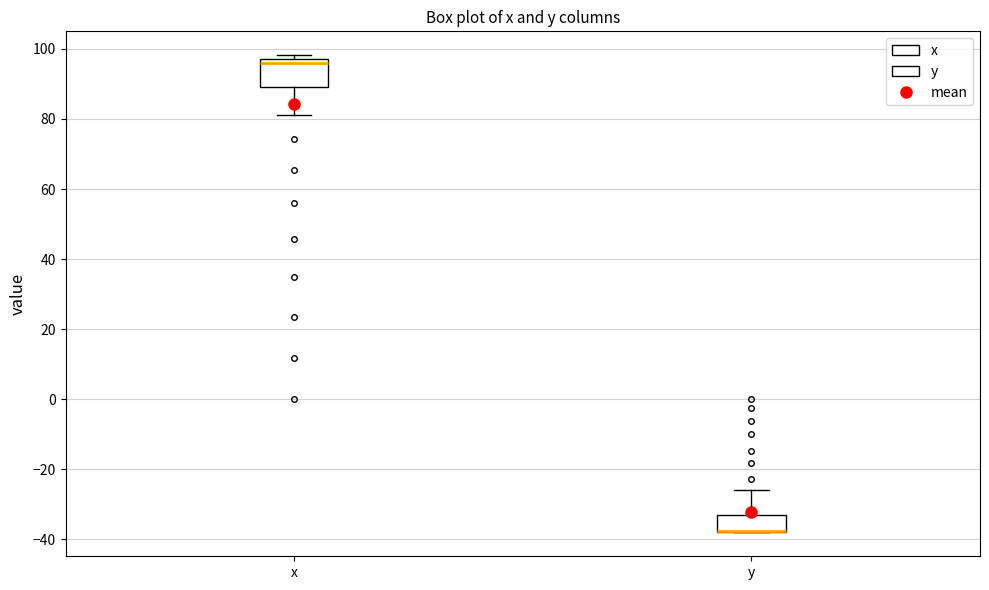

Which box is the tallest, from its lower edge to its upper edge?

x